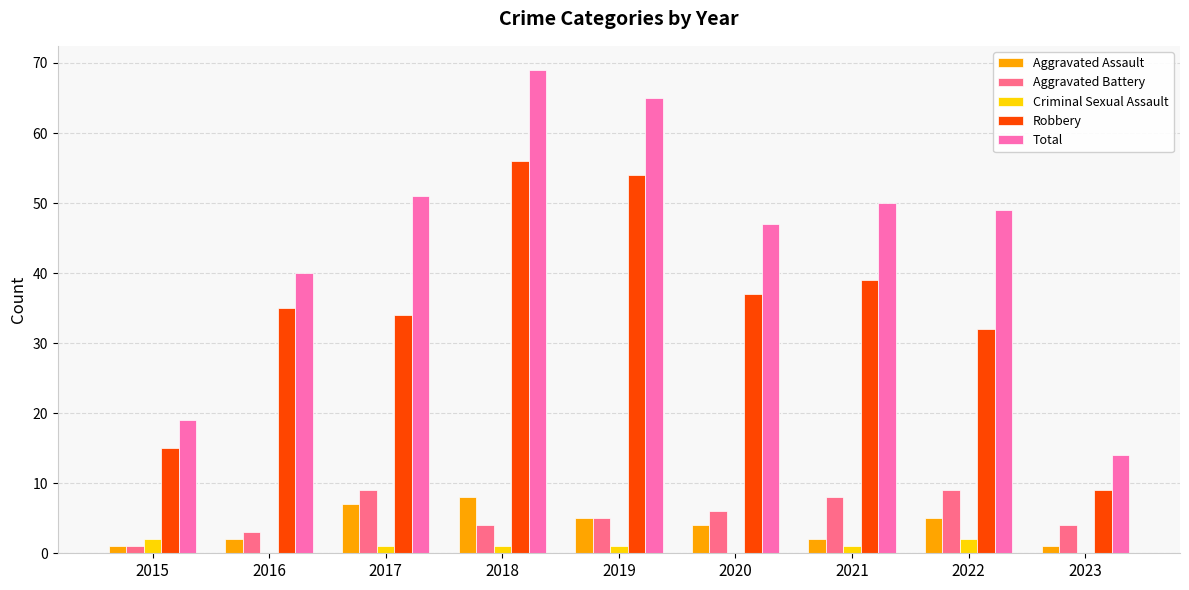

How many series are shown in this chart?

5